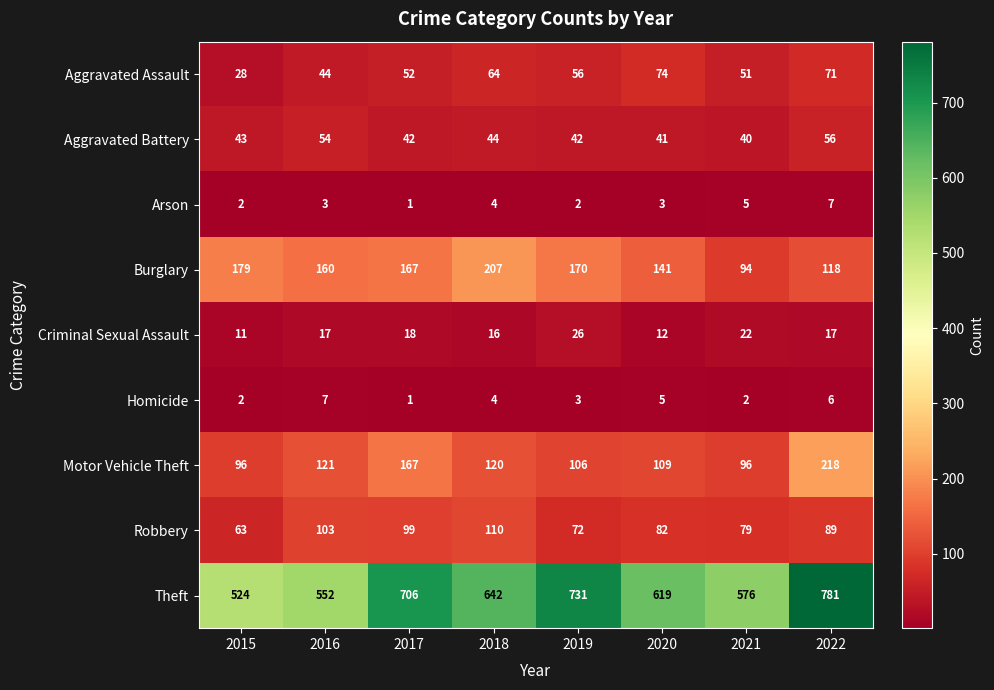

Which label corresponds to the smallest value in the chart?

2017